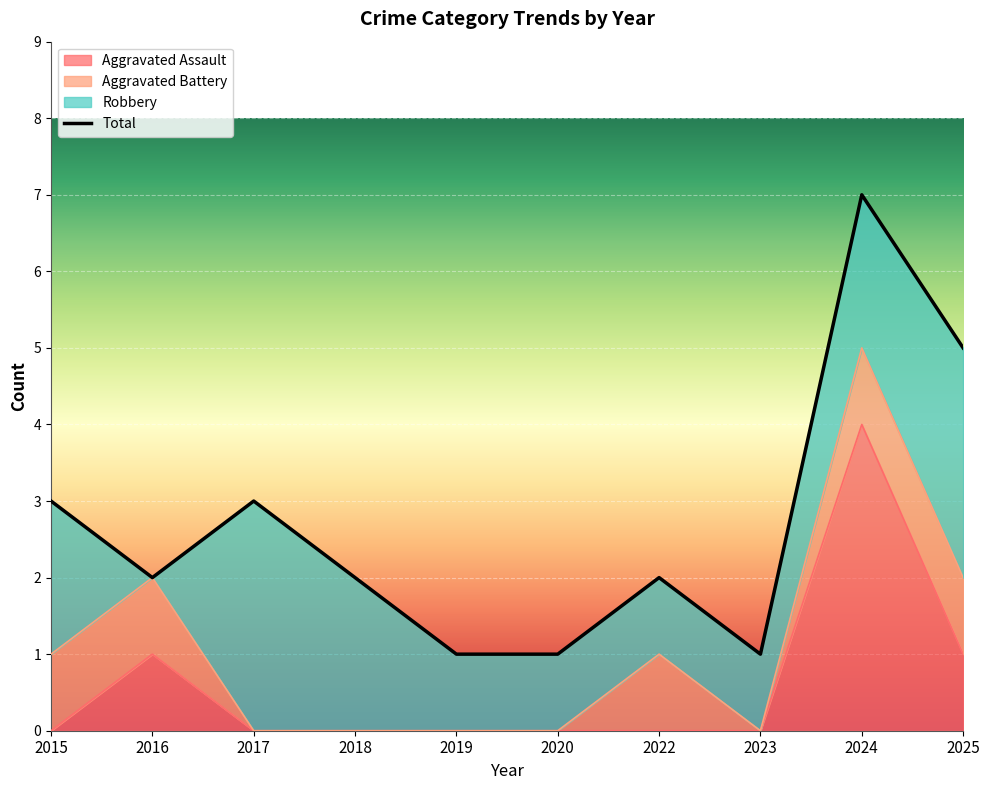

At which category is the sum across all series the highest?

2024